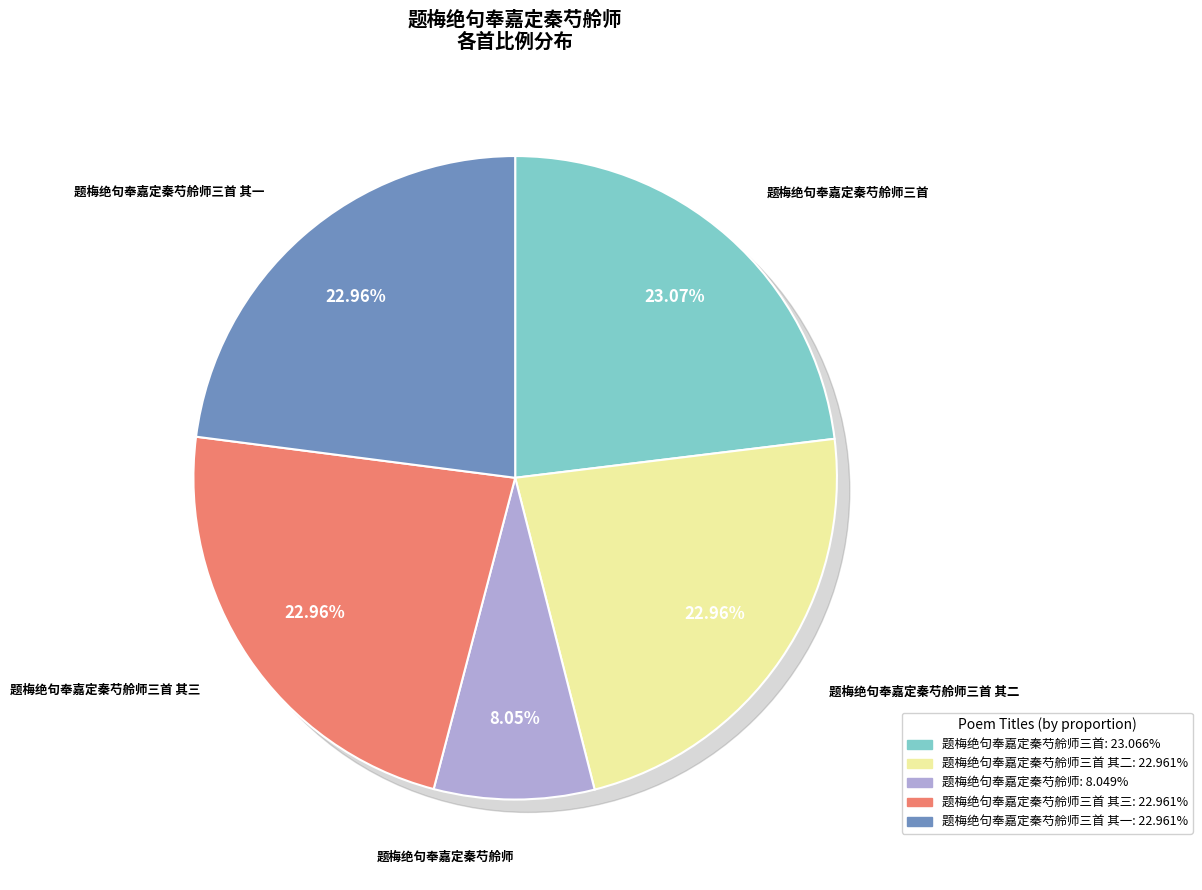

Do 题梅绝句奉嘉定秦芍舲师三首 其二 and 题梅绝句奉嘉定秦芍舲师 together represent more than half of the pie?

No